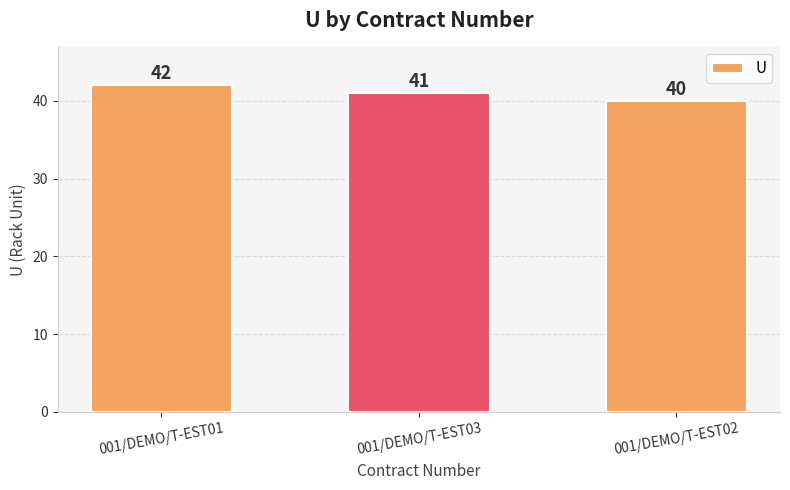

Rank the categories by value from highest to lowest.

001/DEMO/T-EST01, 001/DEMO/T-EST03, 001/DEMO/T-EST02